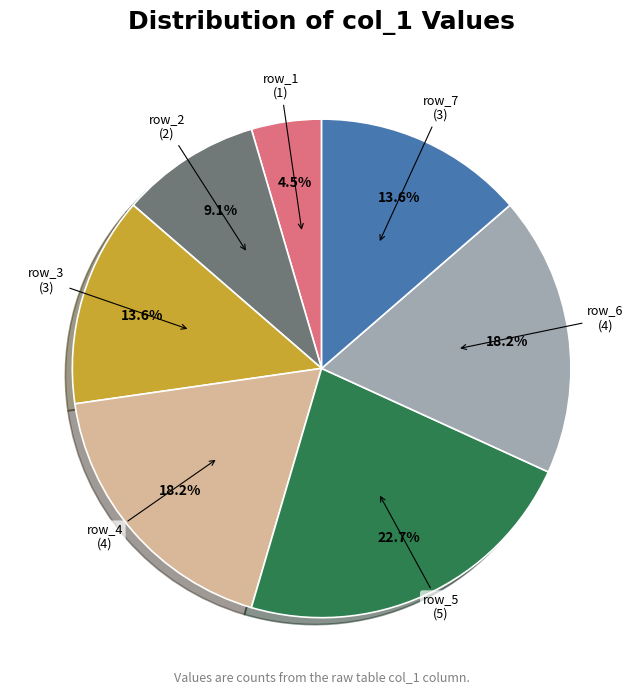

Is there any slice that represents more than half of the pie?

No